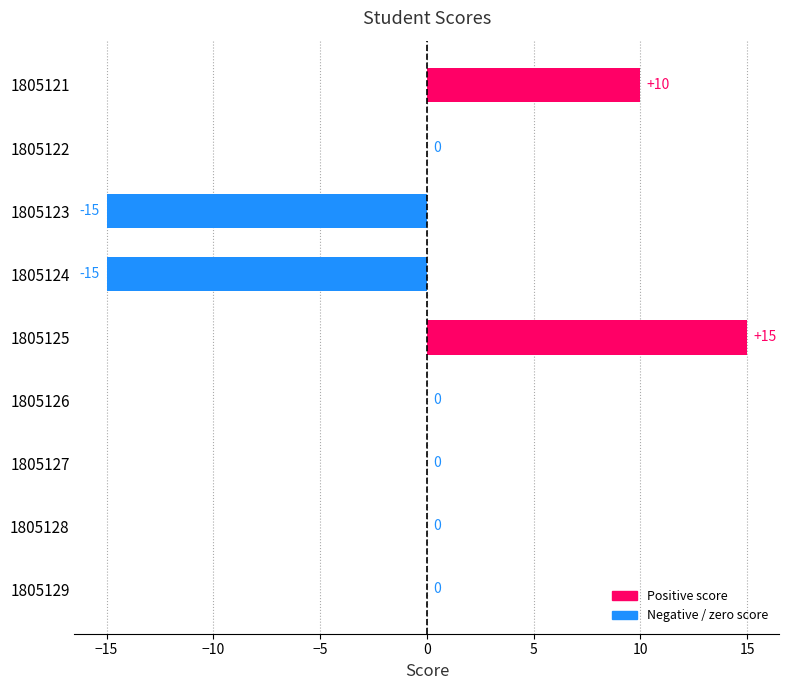

What is the maximum value shown in the chart?

15